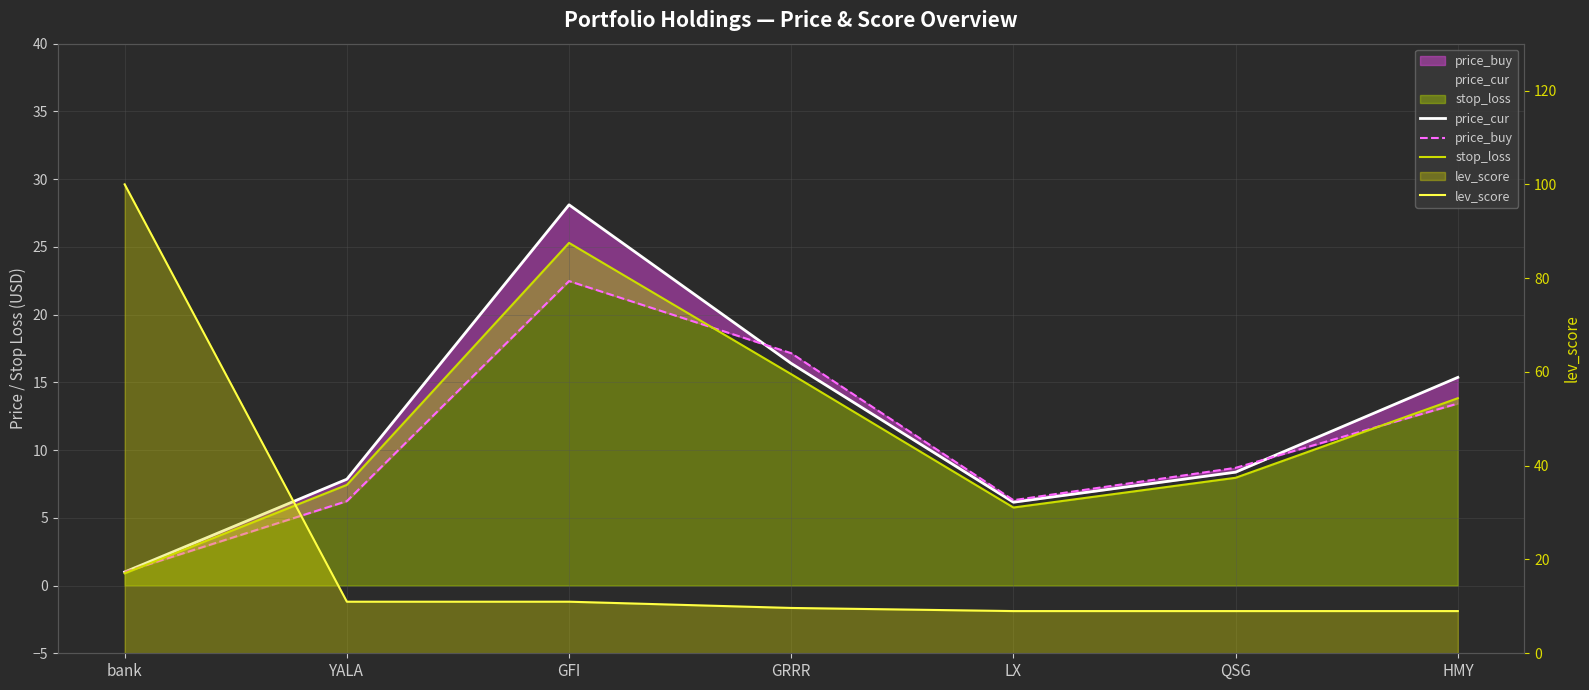

Which series has the widest spread of values?

lev_score